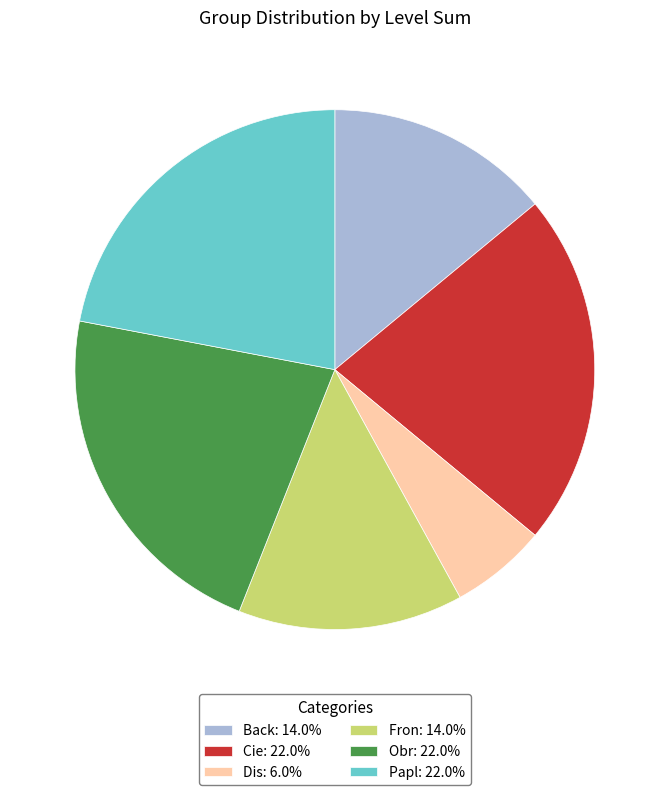

Approximately how many times larger is the value at Obr: 22.0% compared to Fron: 14.0%?

1.6